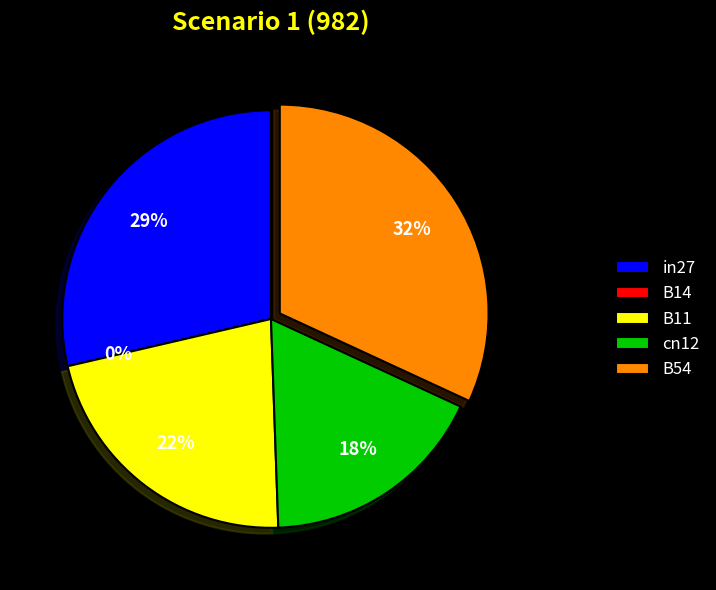

Does any single category account for the majority?

No